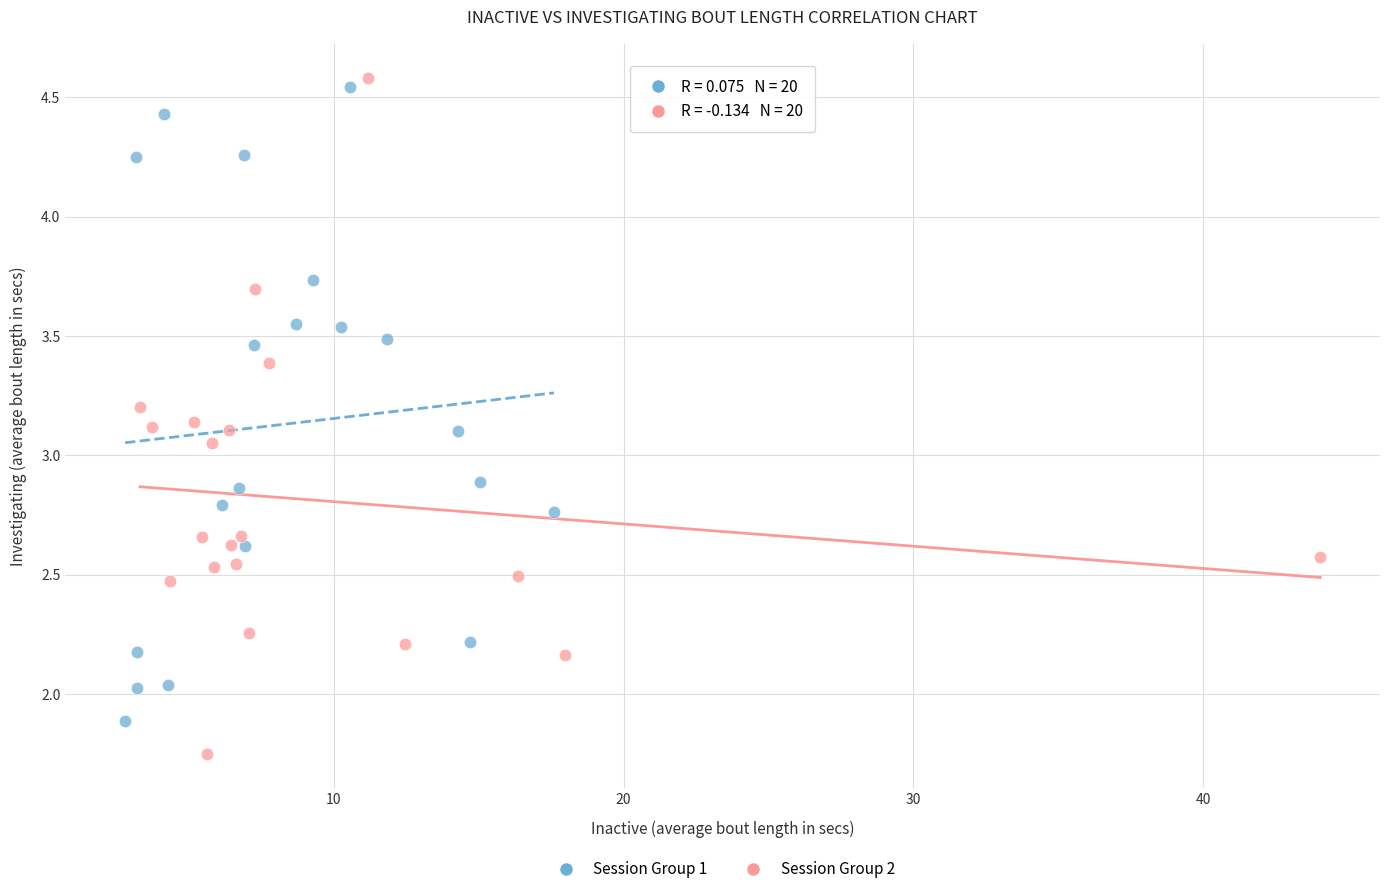

Which series contains the lowest Y value?

Session Group 2